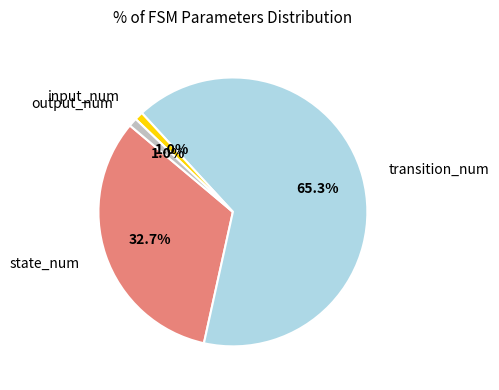

What is the majority slice?

transition_num